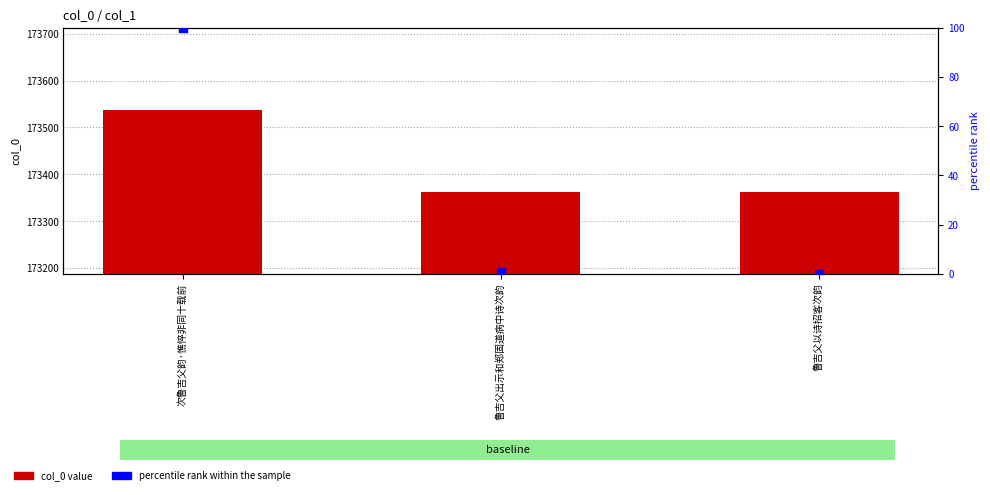

At how many categories does at least one series exceed 162944?

3